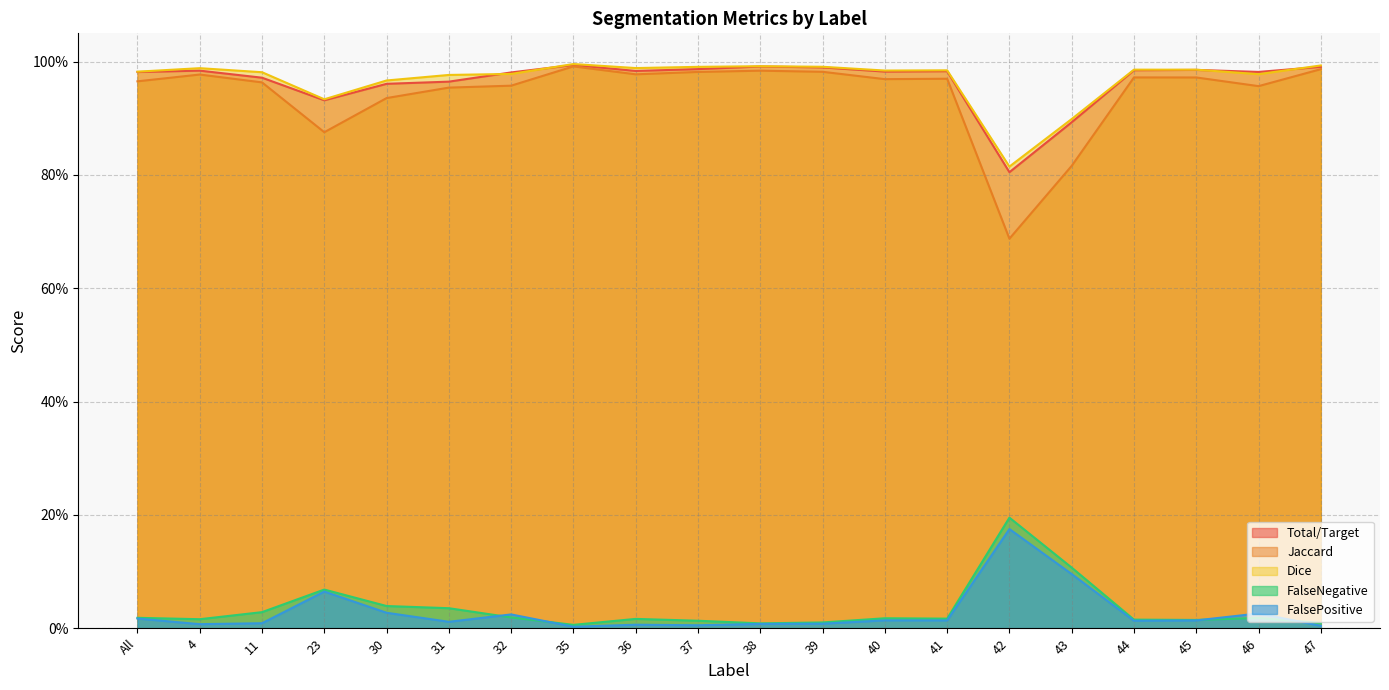

What is the total value across all series at 32?

3.0